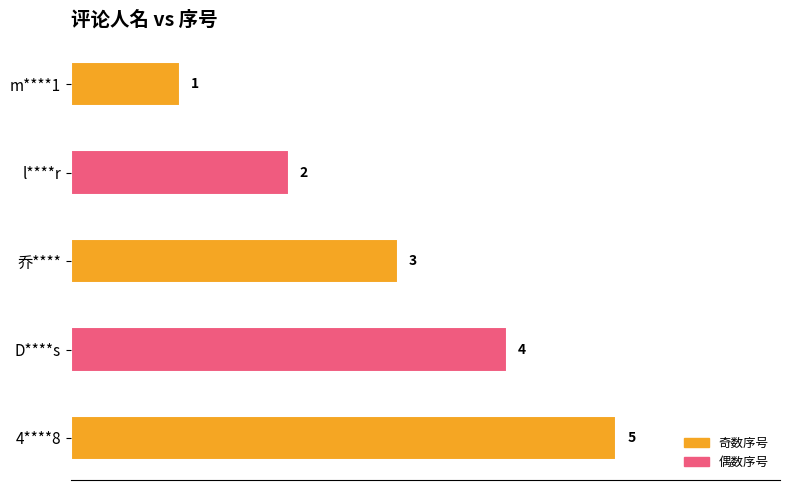

Read the value at 乔****.

3